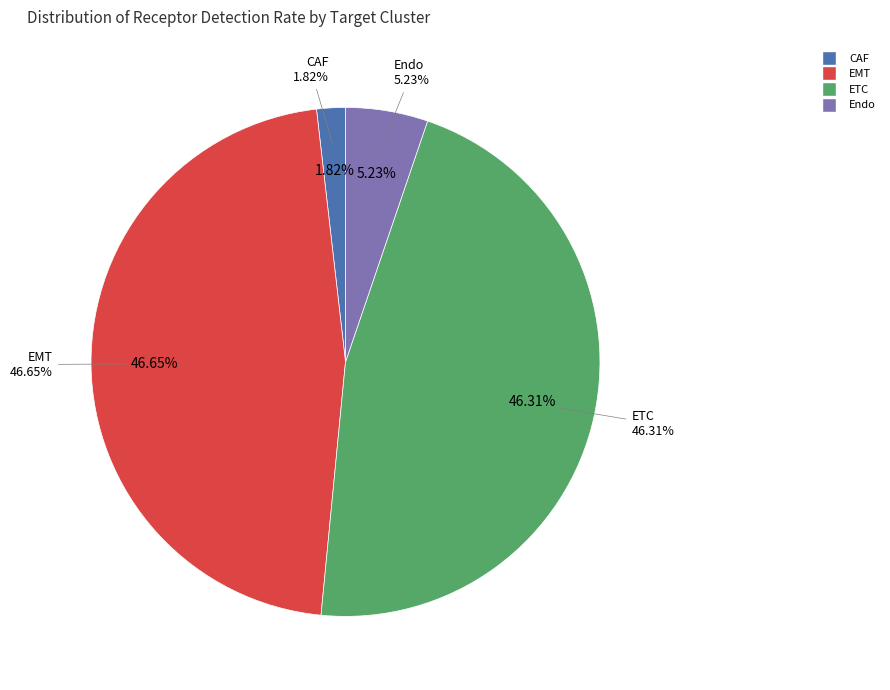

Does EMT account for over 50% of the chart?

No